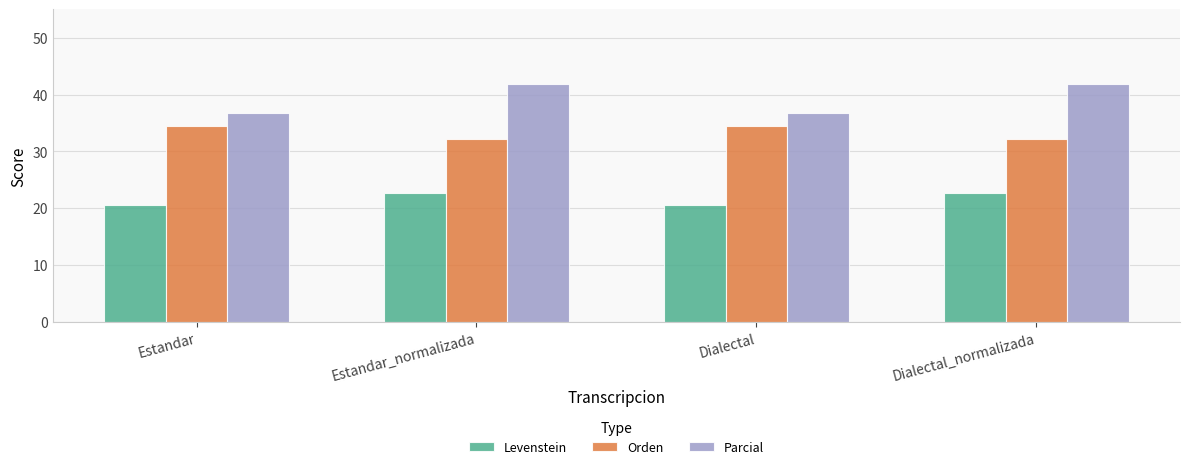

How many data points in Levenstein are less than 22?

2